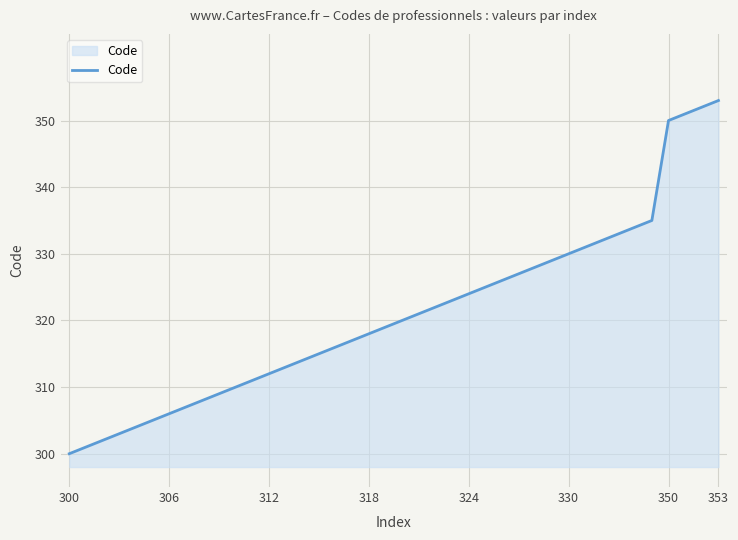

What is the average value?

321